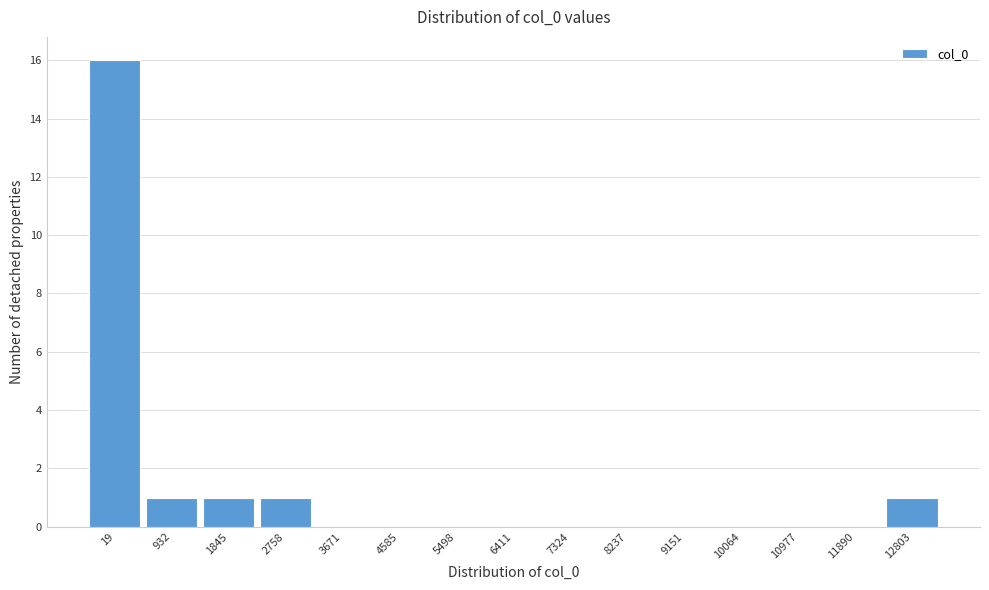

Reading right to left, transcribe all the data shown in this chart.

12803=1	11890=0	10977=0	10064=0	9151=0	8237=0	7324=0	6411=0	5498=0	4585=0	3671=0	2758=1	1845=1	932=1	19=16